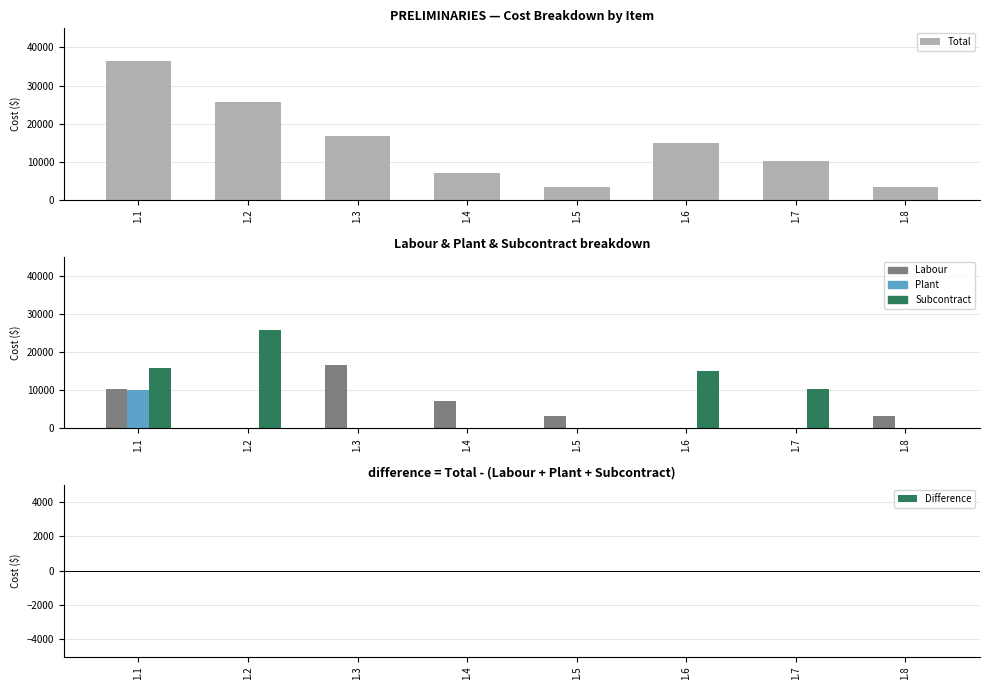

What is the highest value of the Plant series?

10100.0